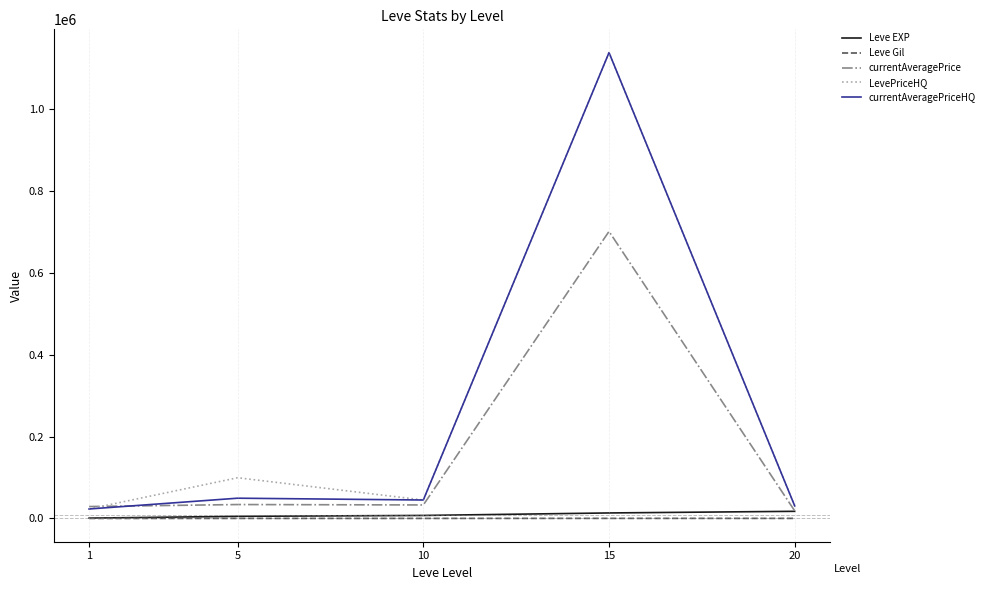

Is the value of Leve EXP at 20 greater than the value of currentAveragePriceHQ at 10?

No